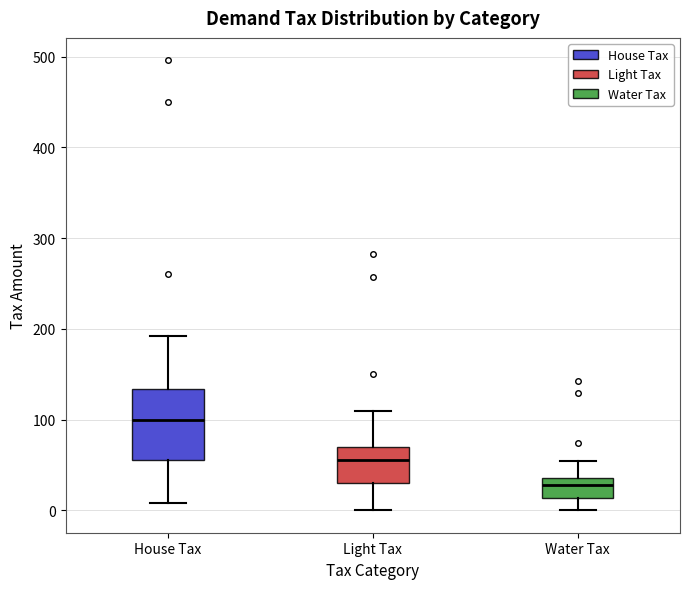

Which box's median line is the highest?

House Tax